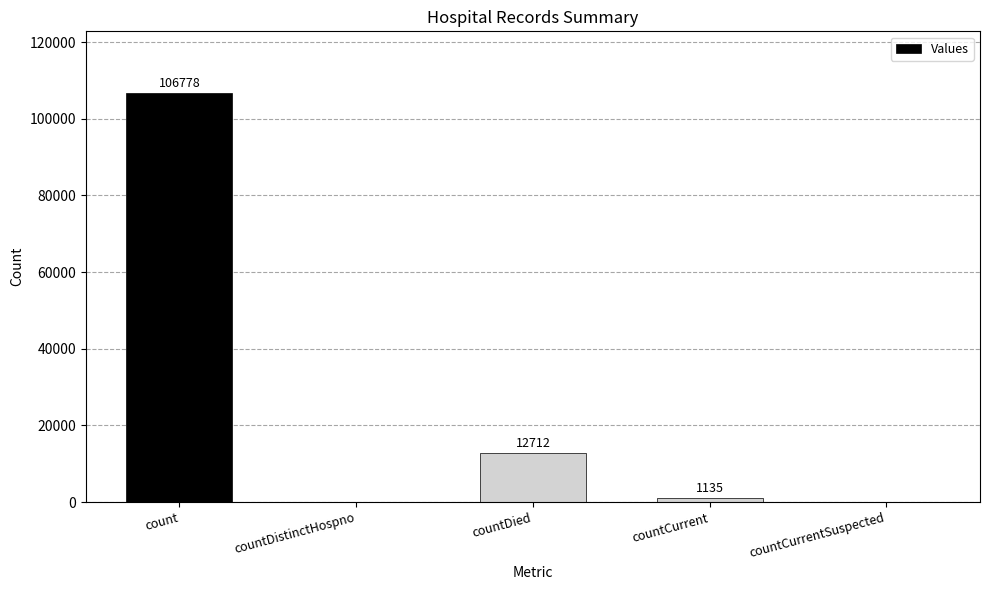

What is the sum of the values at countDistinctHospno and countCurrent?

1135